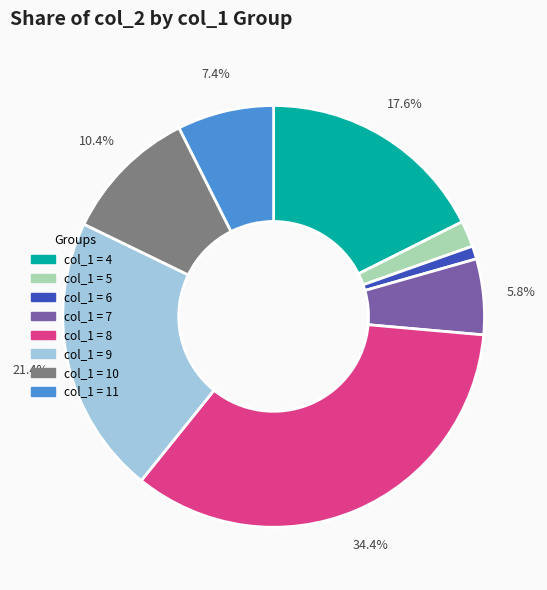

Is there a majority slice in this chart?

No